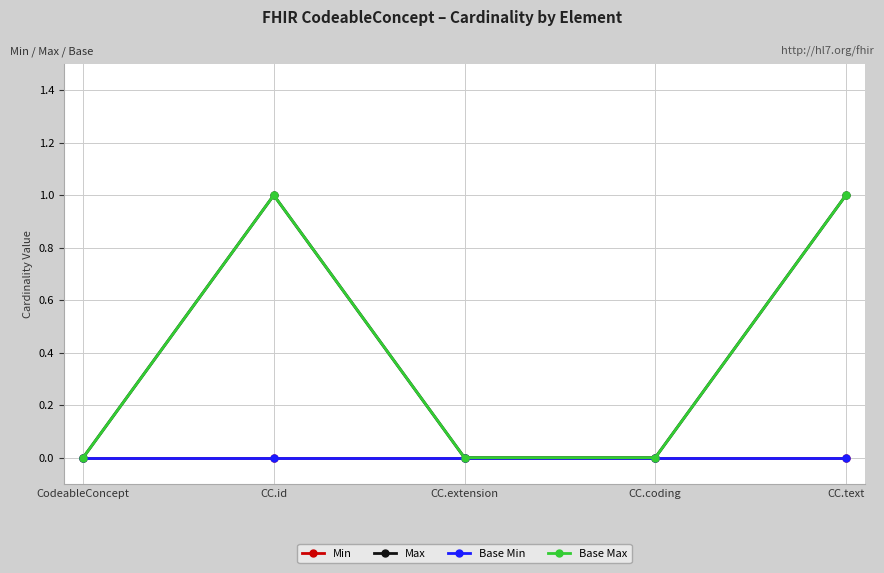

How many lines are shown in the chart?

4